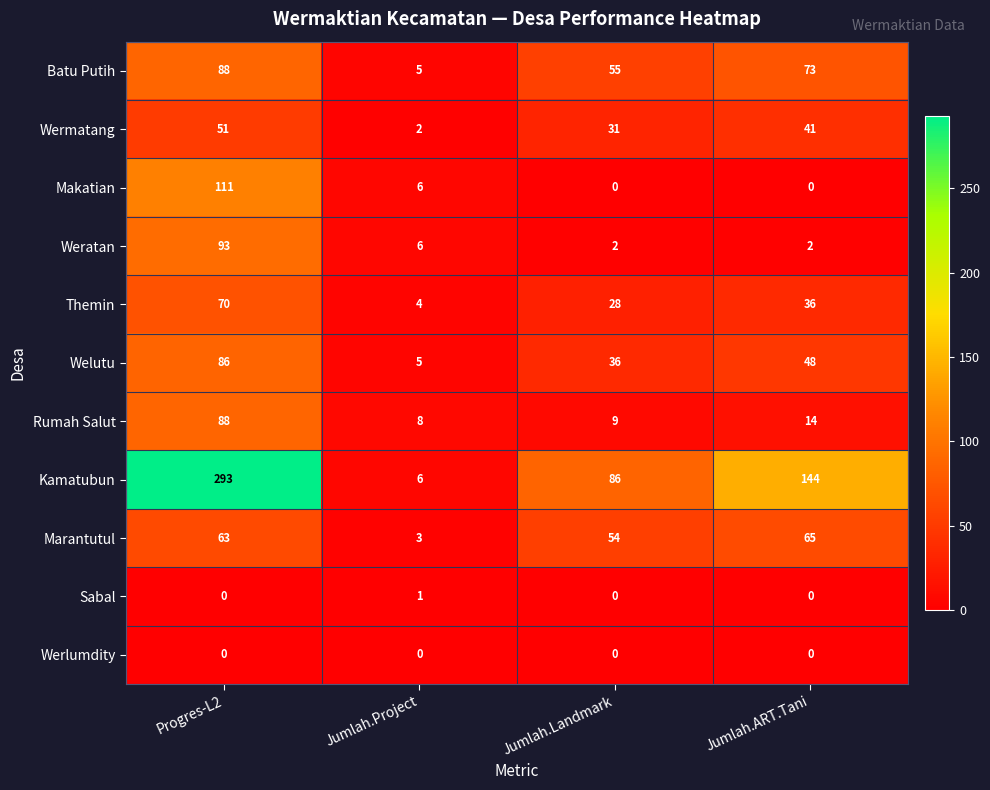

At which category is the sum across all series the highest?

Progres-L2